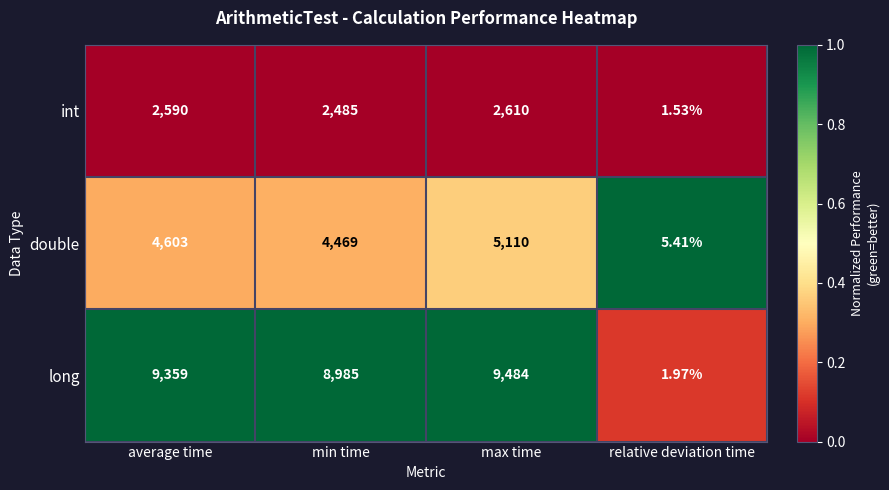

Which series has the largest total across all categories?

long